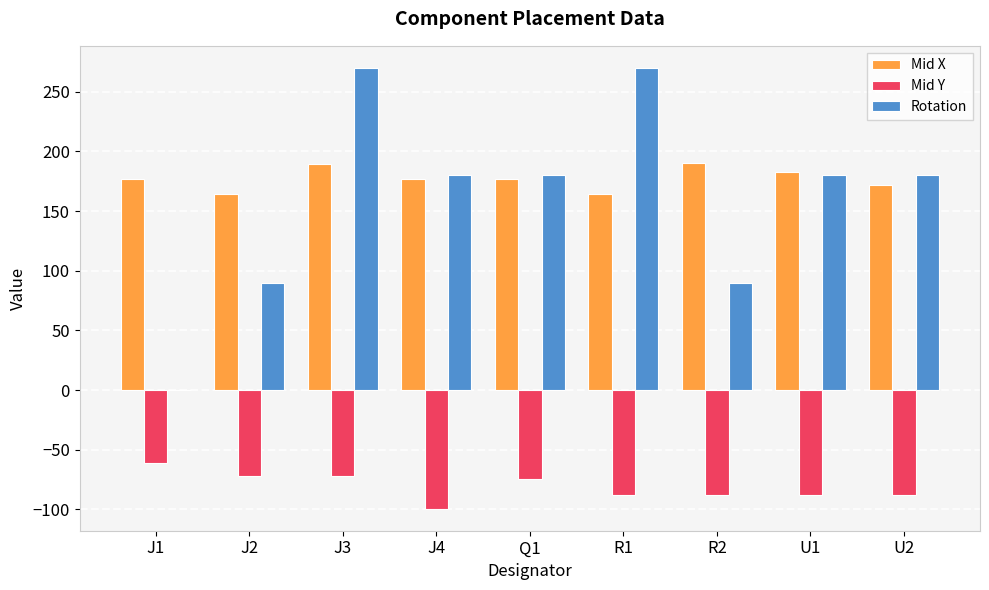

What is the highest value of the Mid X series?

189.9